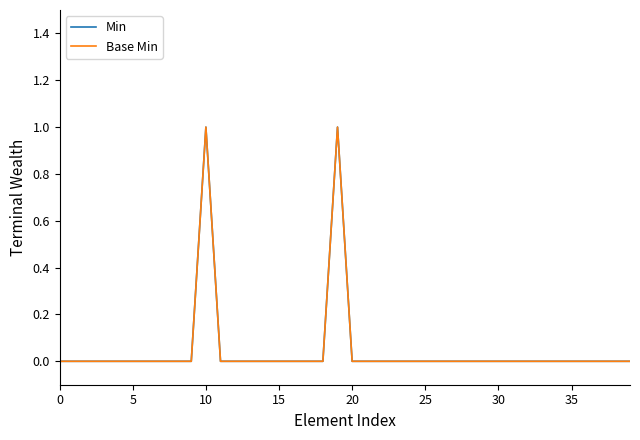

Is this an area chart (filled region under the line)?

No